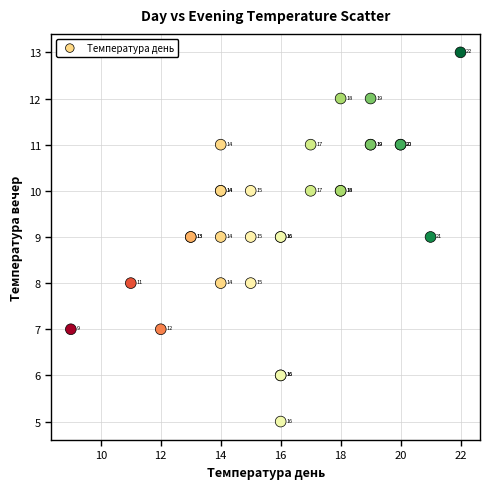

What Y value in the scatter plot is closest to 9?

9